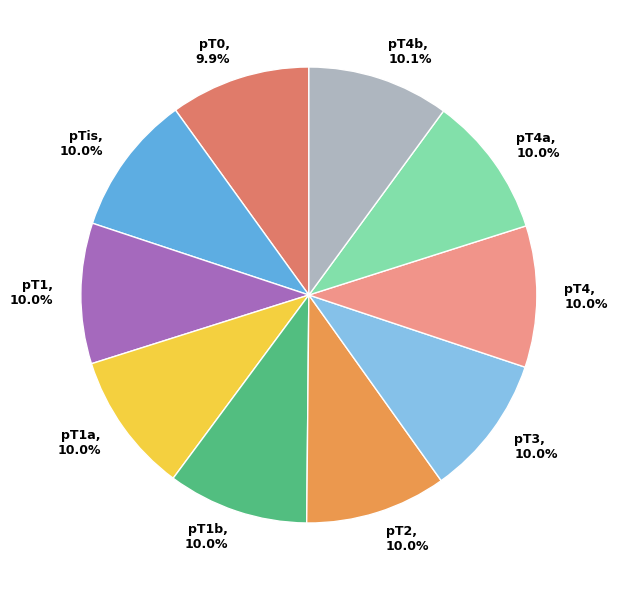

To the nearest percent, what is the average slice percentage?

10%